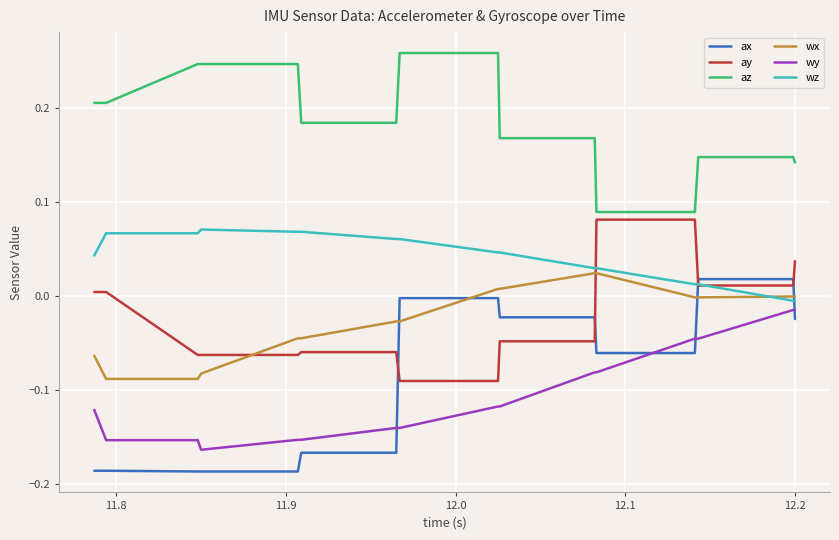

True or false: wy and wx intersect in this chart.

False